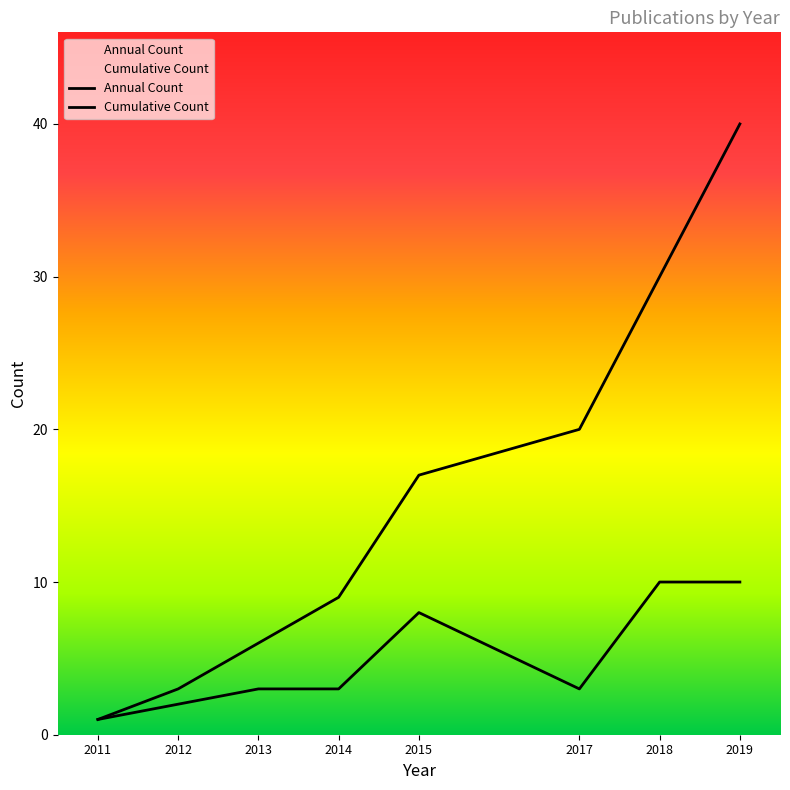

Where is the first local minimum for Annual Count?

2017